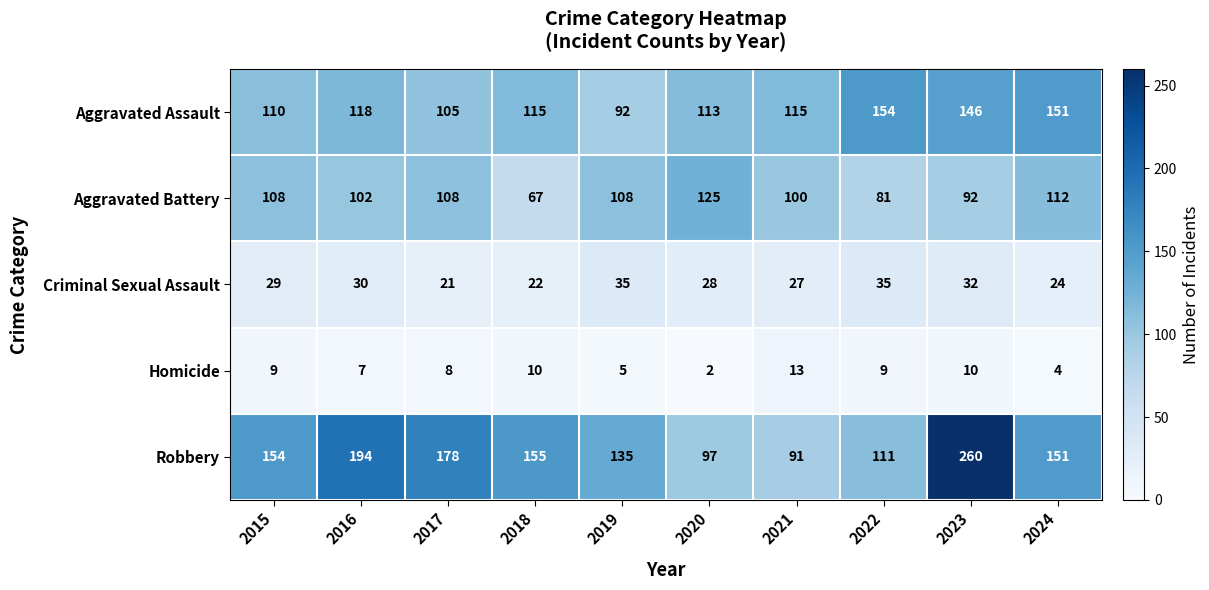

What is the difference between the second highest and second lowest values in the Aggravated Battery series?

31